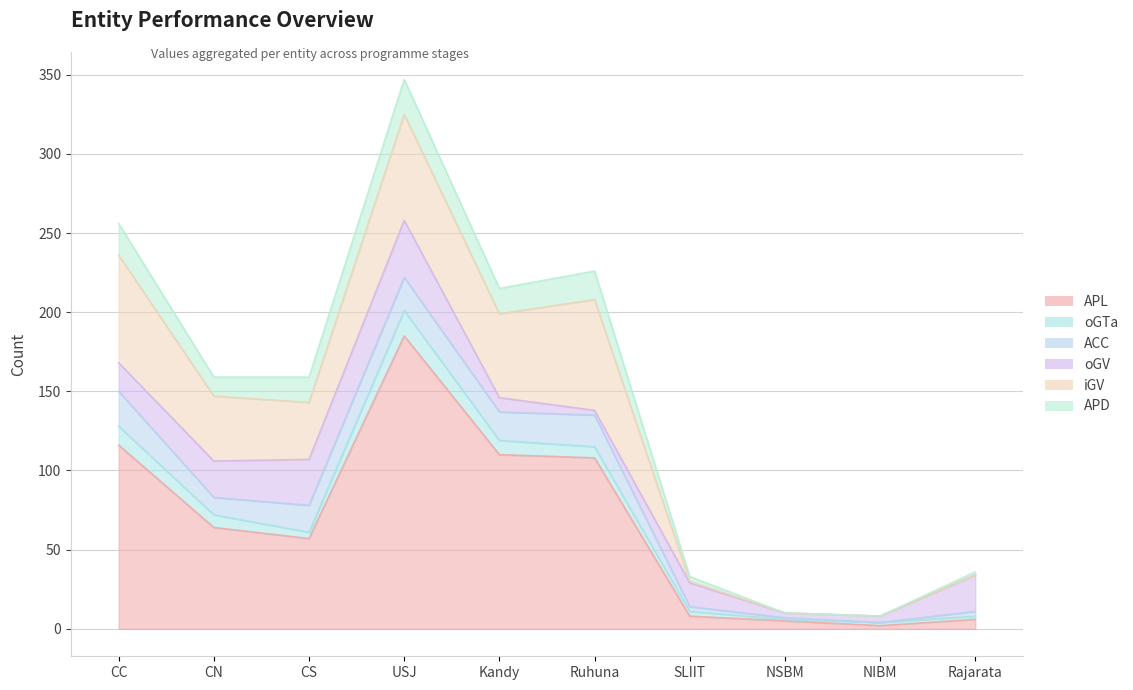

How many lines are shown in the chart?

6